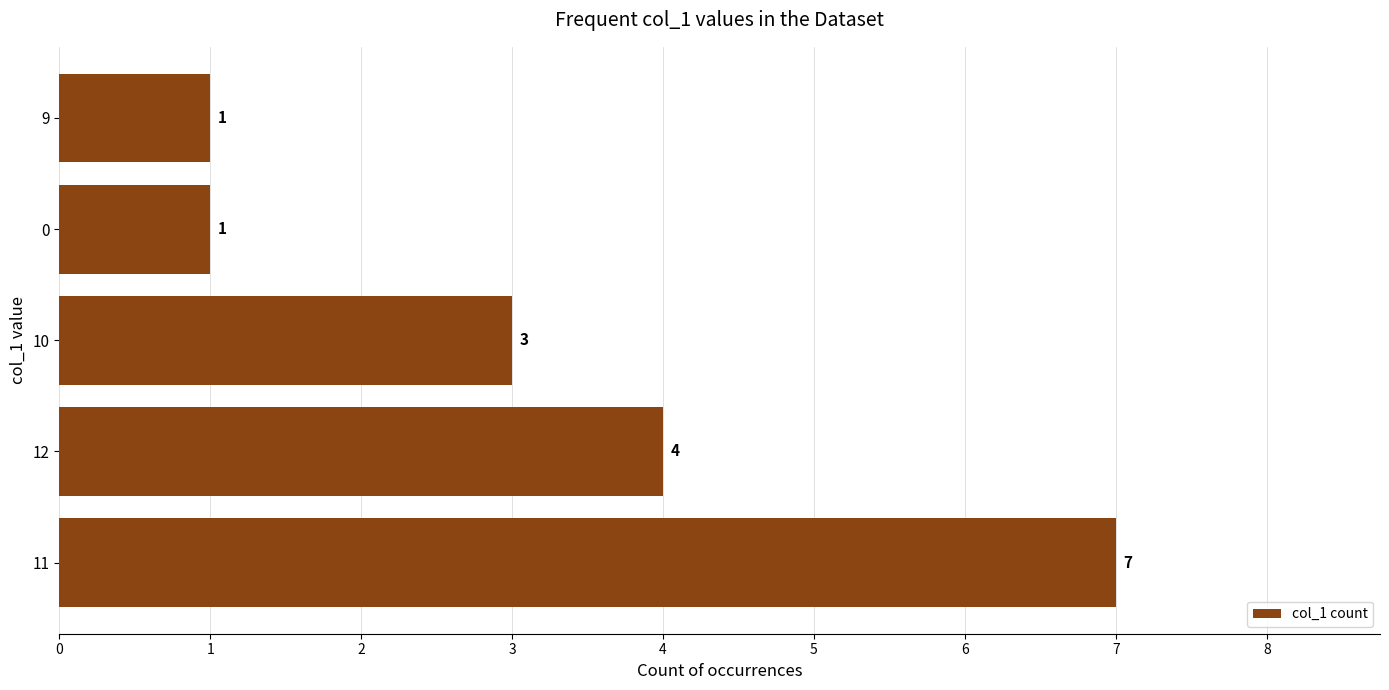

What is the average value?

3